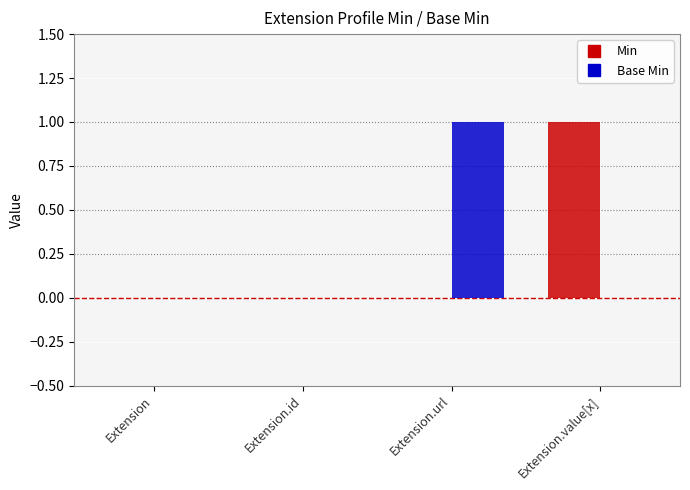

What are all the series names shown in the legend?

Min, Base Min